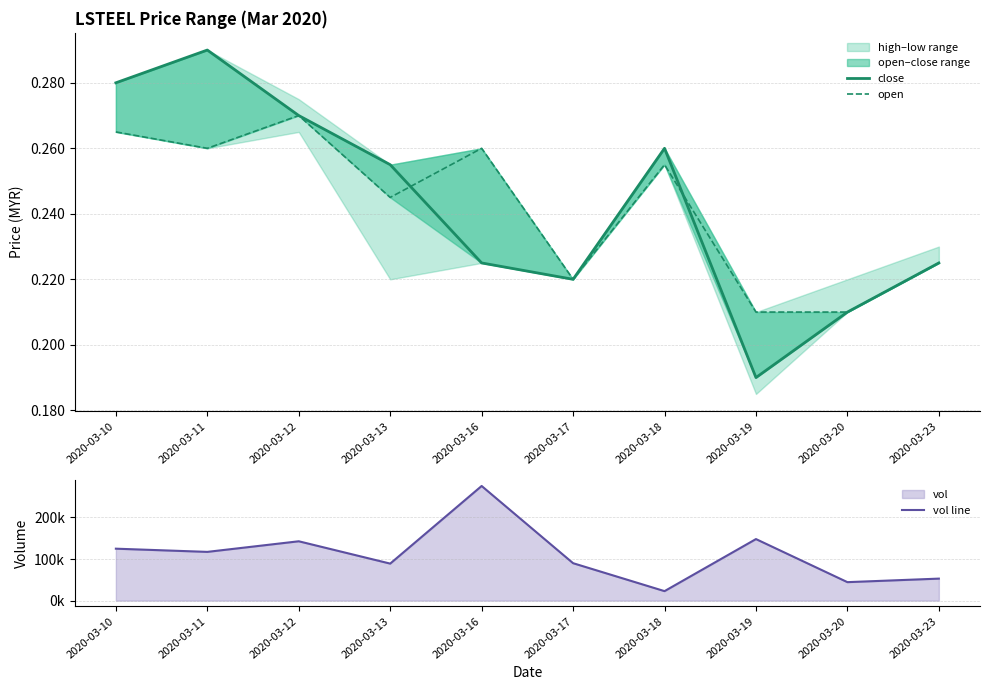

What is the value of the vol line point at the 8th from the left?

148000.0